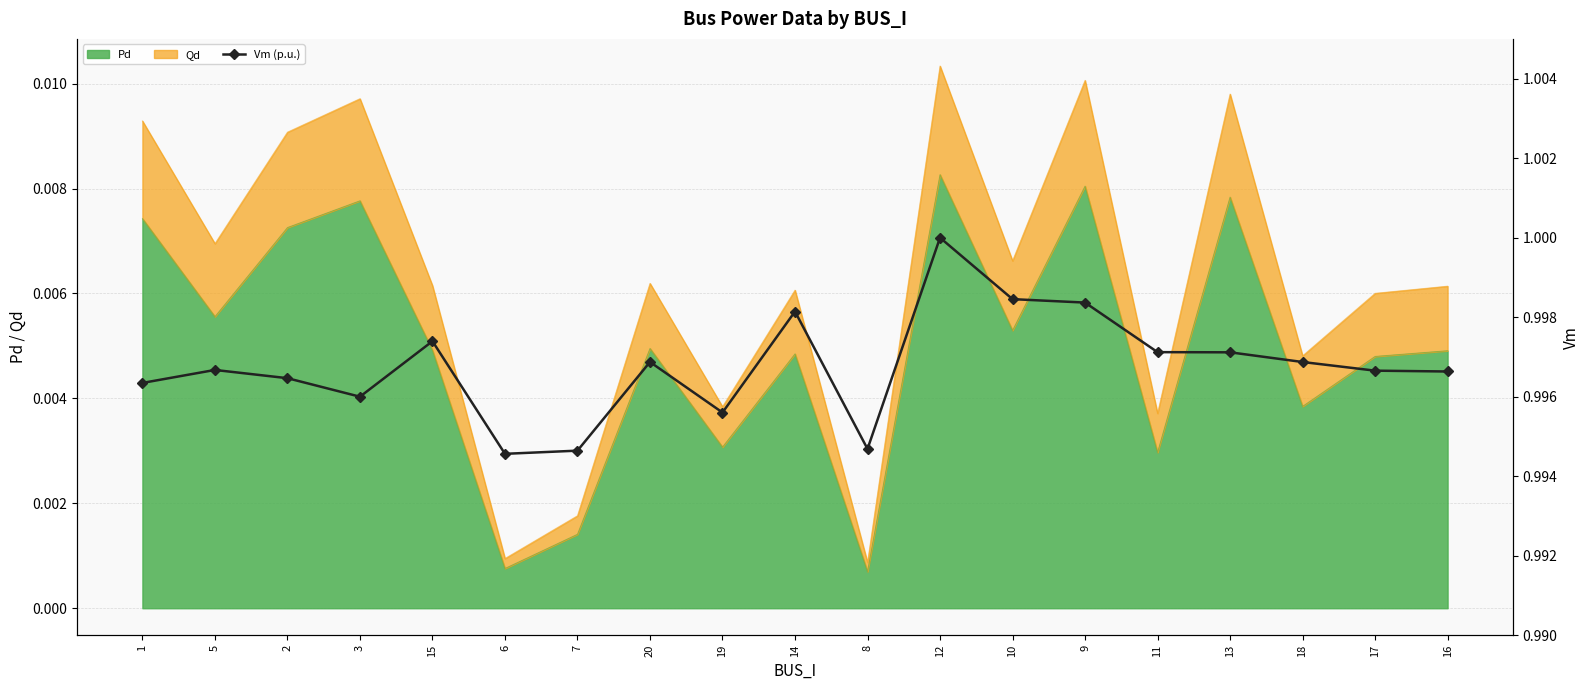

Between 11 and 8, which is larger?

11